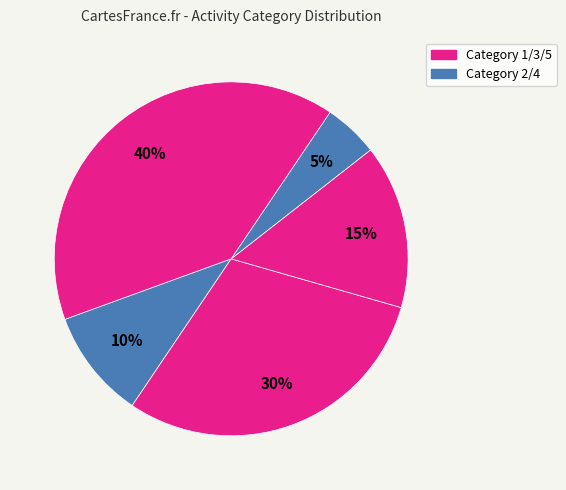

How many segments does this pie chart have?

5